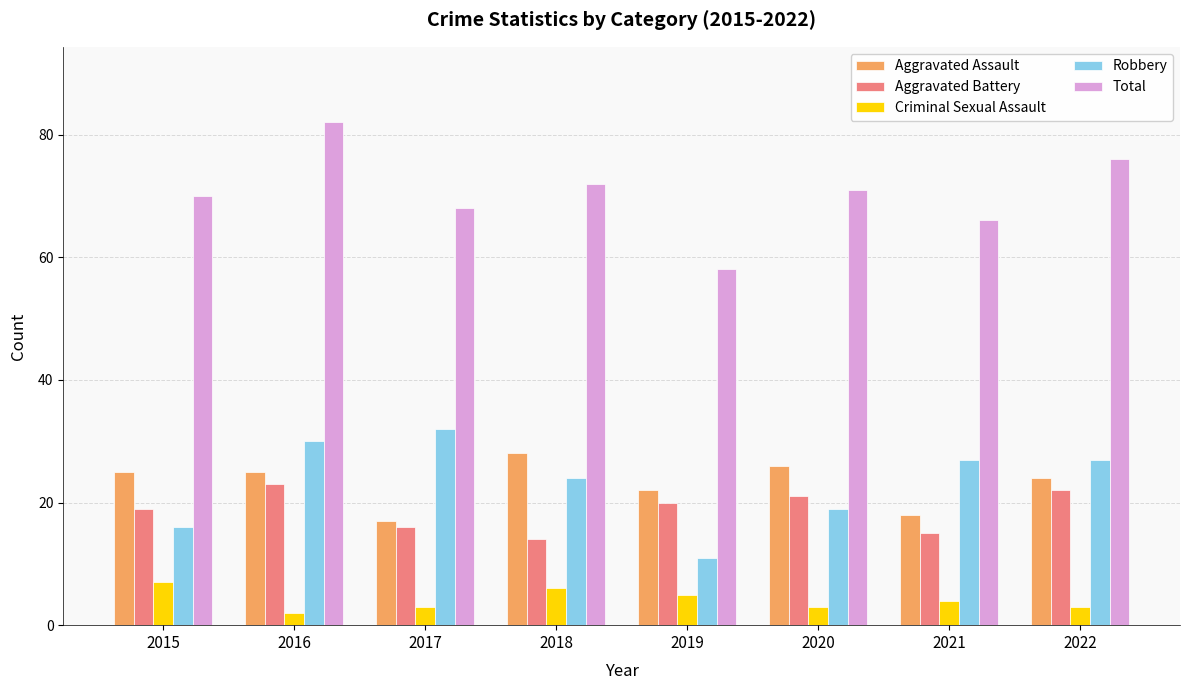

Which series changed the most between 2017 and 2018?

Aggravated Assault